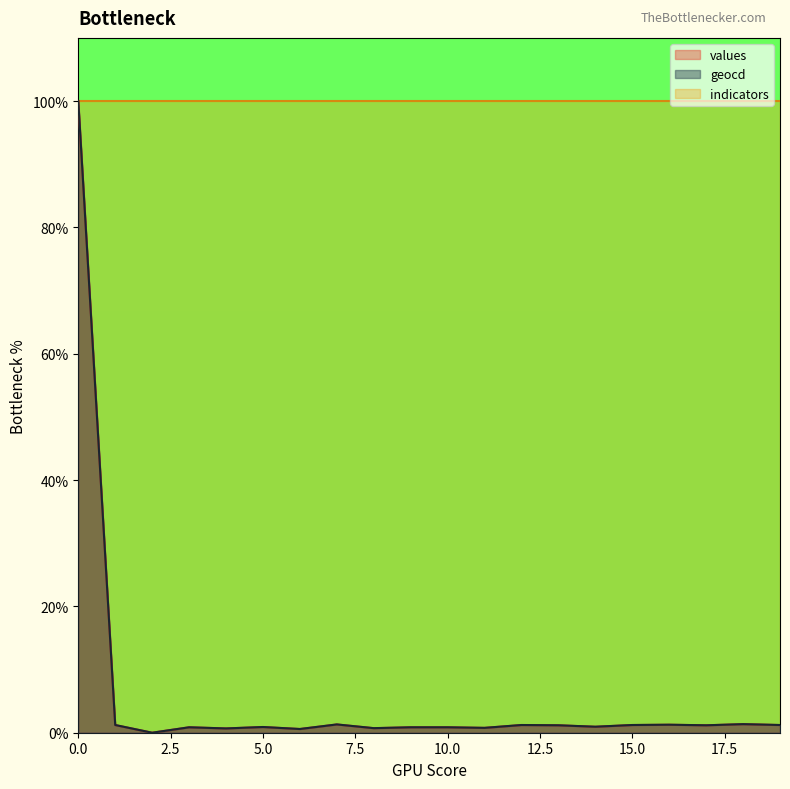

At which category does values reach its first local peak?

3